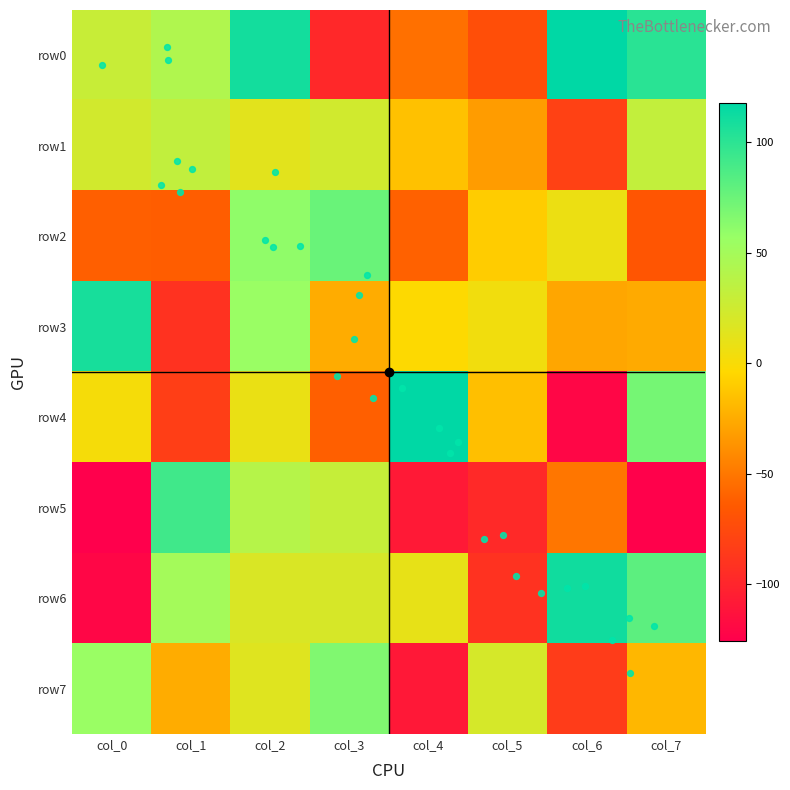

True or false: row5 has a value of -30 at col_6.

False